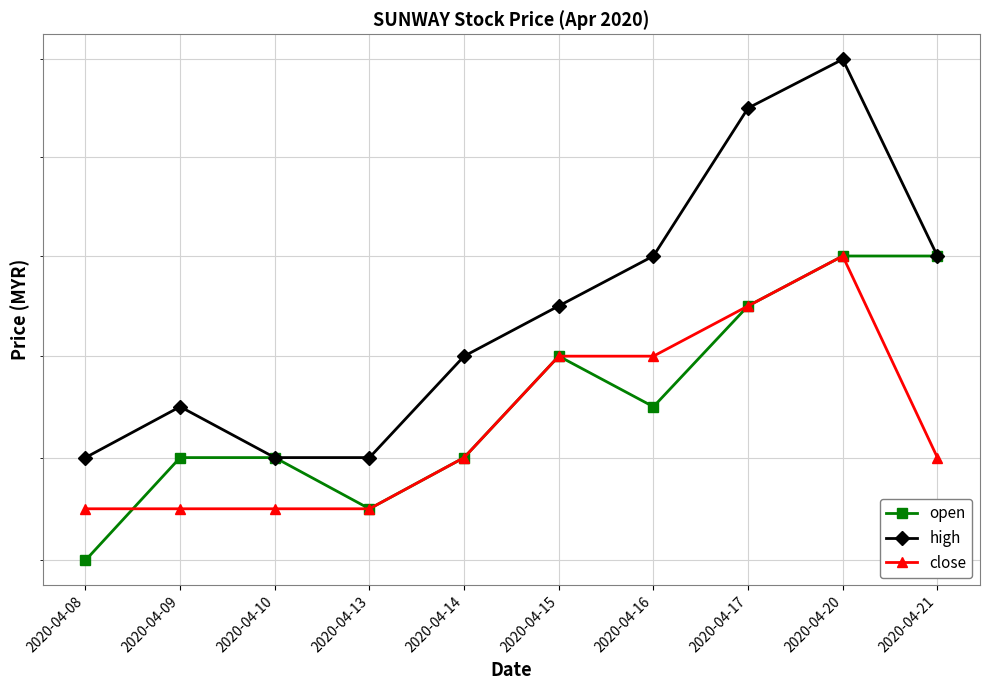

How many open values are between 1 and 2?

10